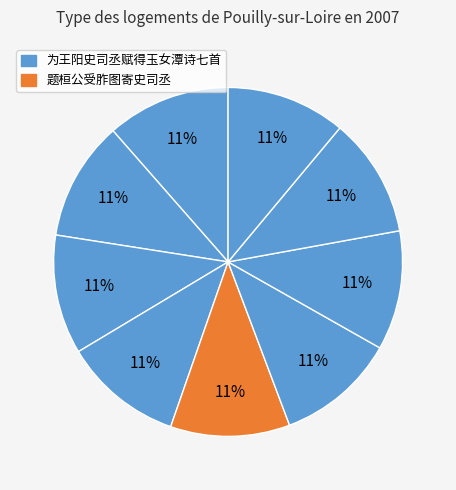

Count the number of slices in the pie.

9